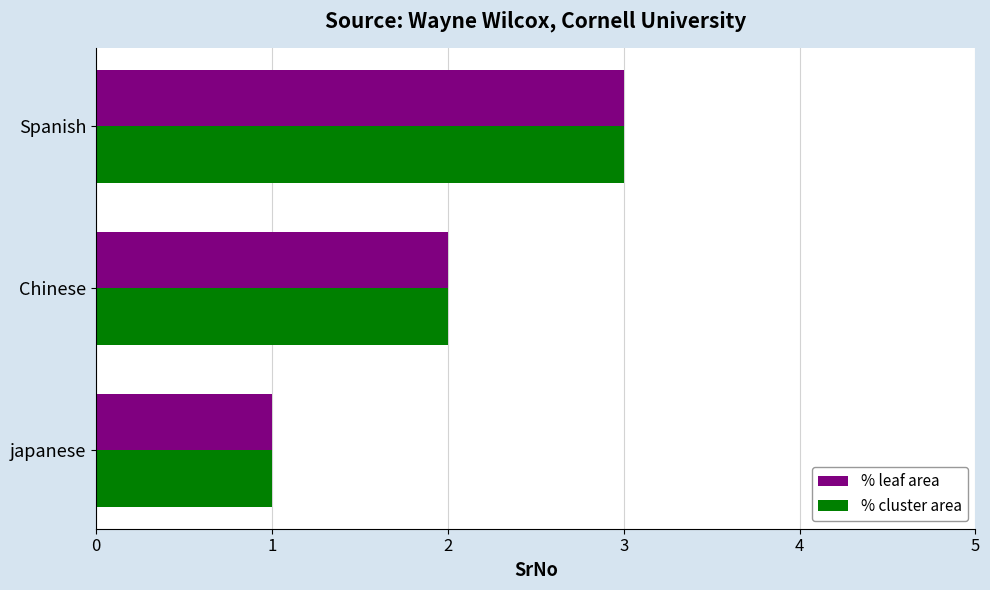

Which label corresponds to the largest value in the chart?

Spanish